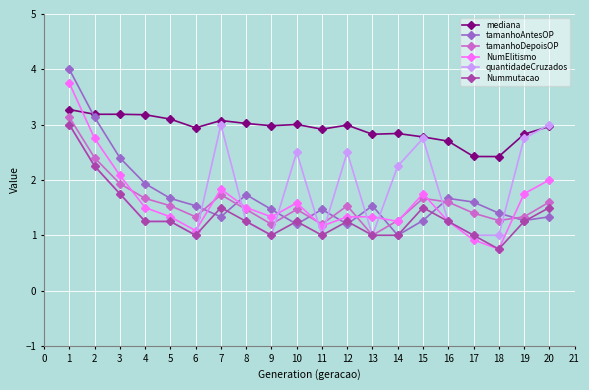

Read the NumElitismo value at 6.

1.1